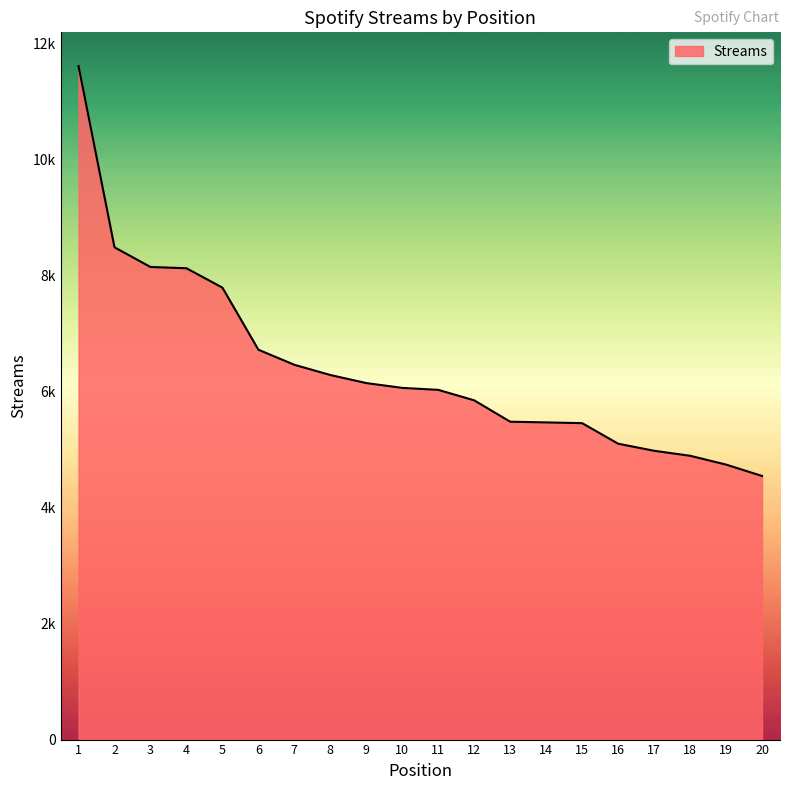

Does the chart display data point markers on the line(s)?

No